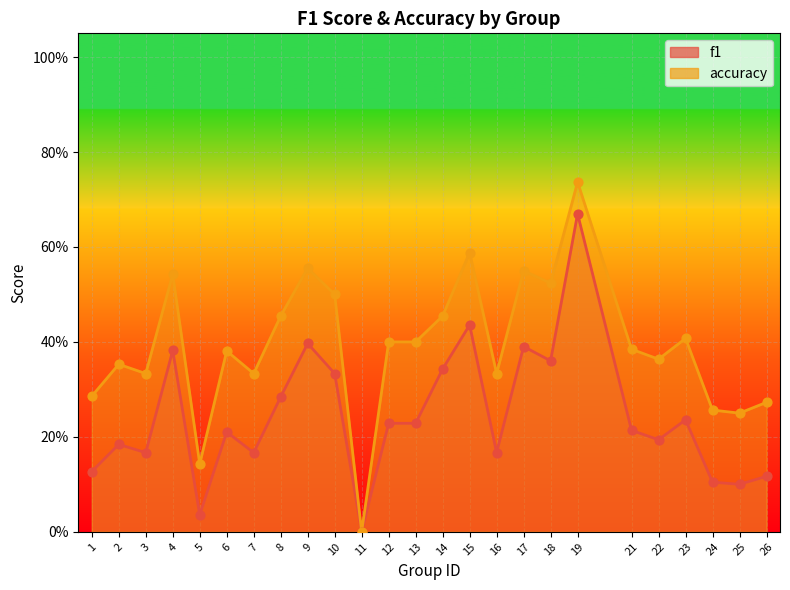

Which series has the largest total across all categories?

accuracy